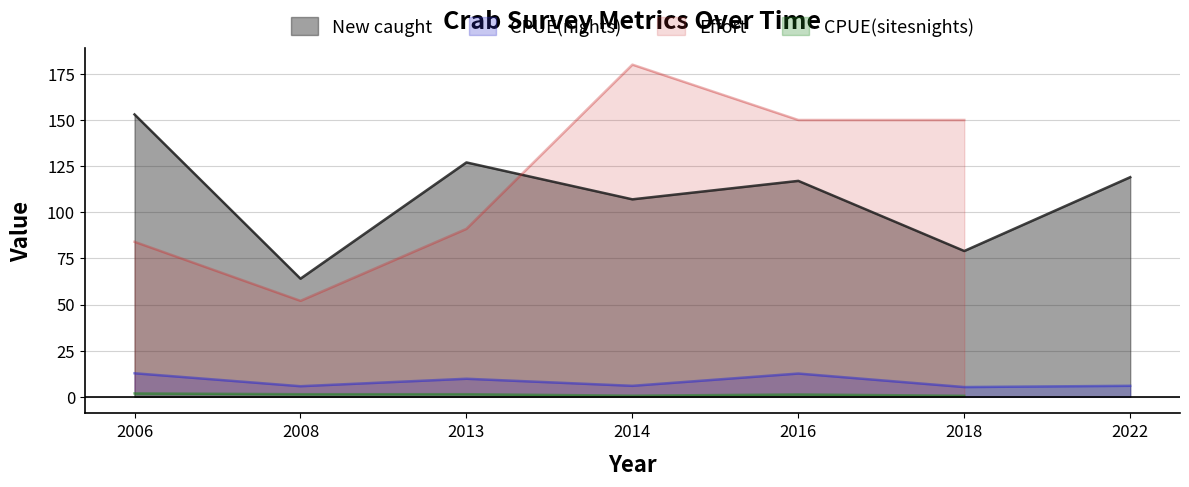

What is the average value of the New caught series?

109.4